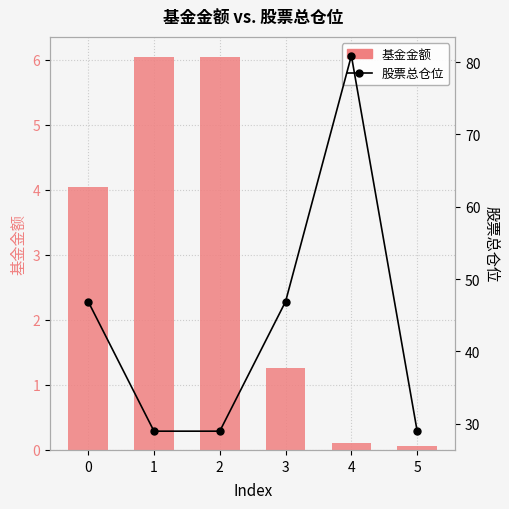

What is the value of the 基金金额 bar at the 2nd from the left?

6.0